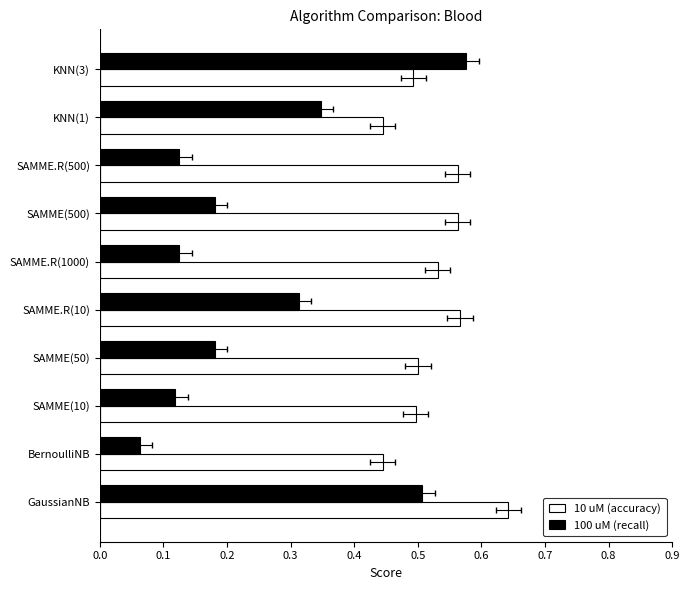

What is the value of the 10 uM (accuracy) bar at the 9th from the left?

0.4